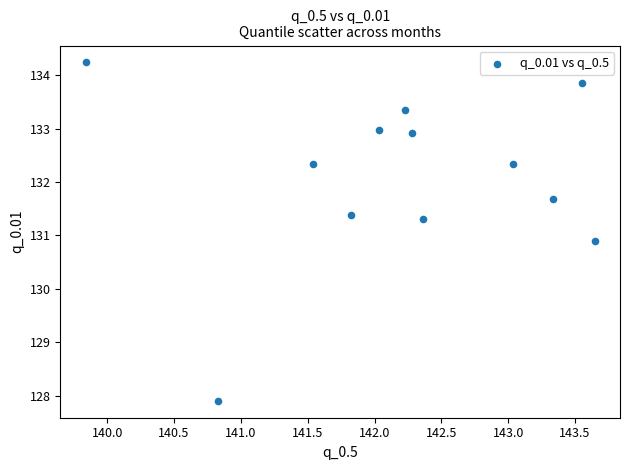

What Y value in the scatter plot is closest to 131?

130.9